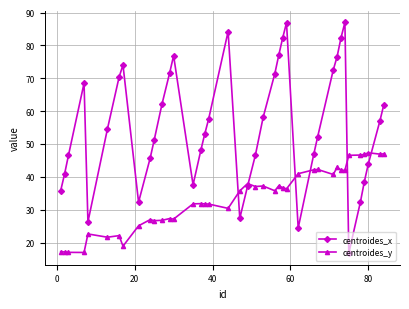

Which series has the largest total across all categories?

centroides_x